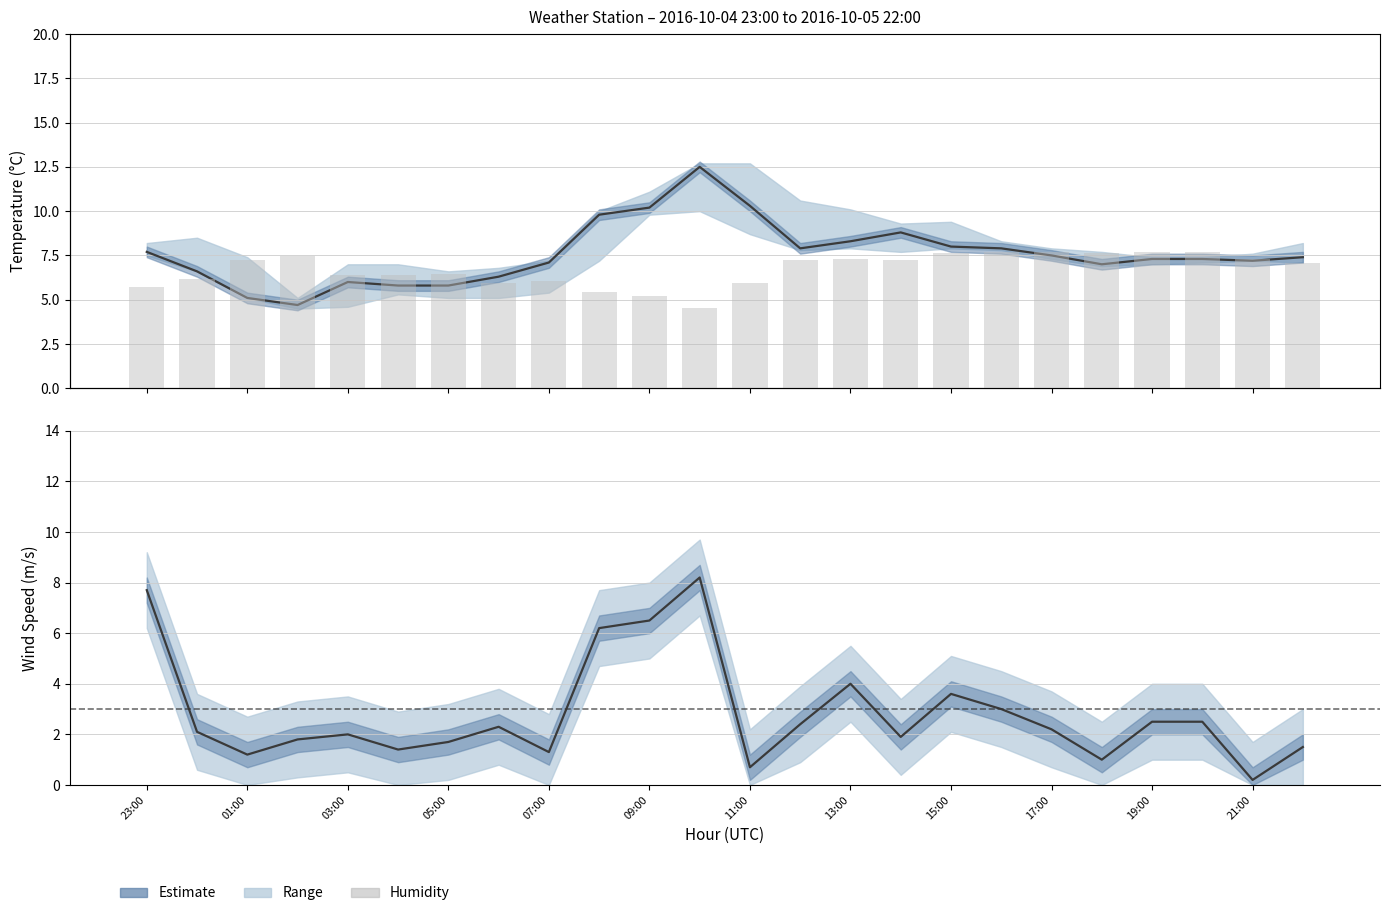

What is the spread (max minus min) of values at 21:00?

94.8